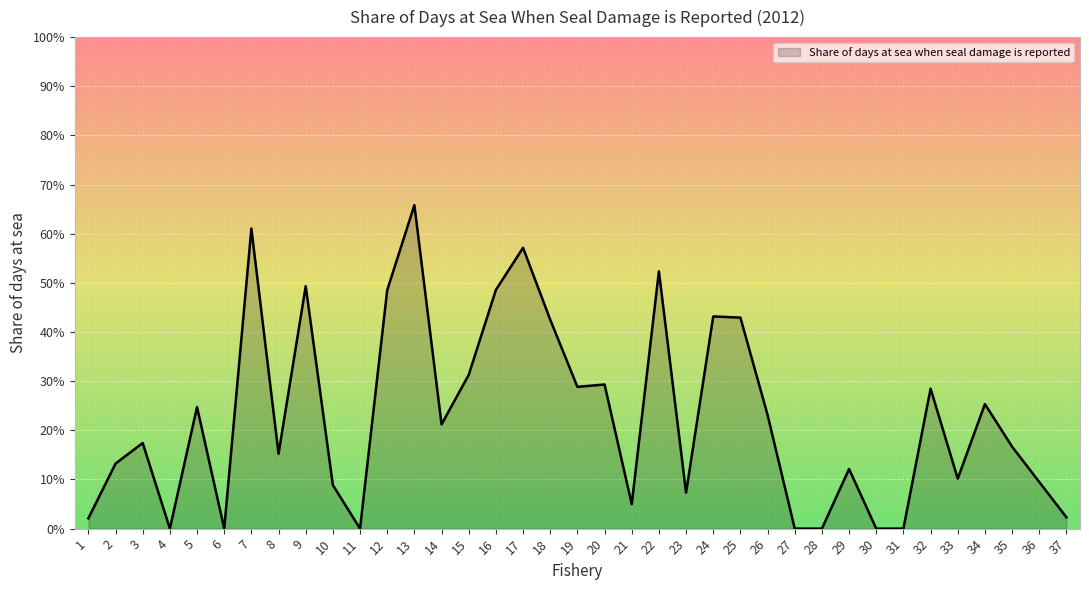

The chart shows a value of 0.3 at 9. True or false?

False